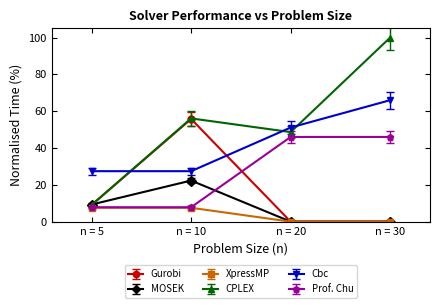

After their last crossing, which series has the higher values: Gurobi or Cbc?

Cbc